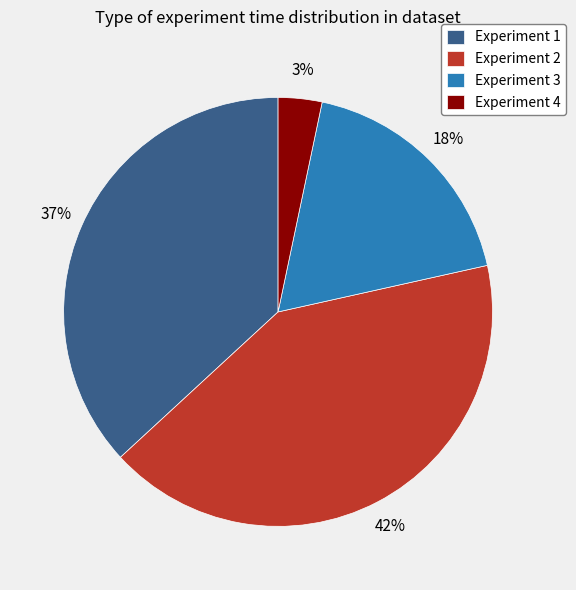

Is it true that Experiment 2 is 14% of the pie?

False